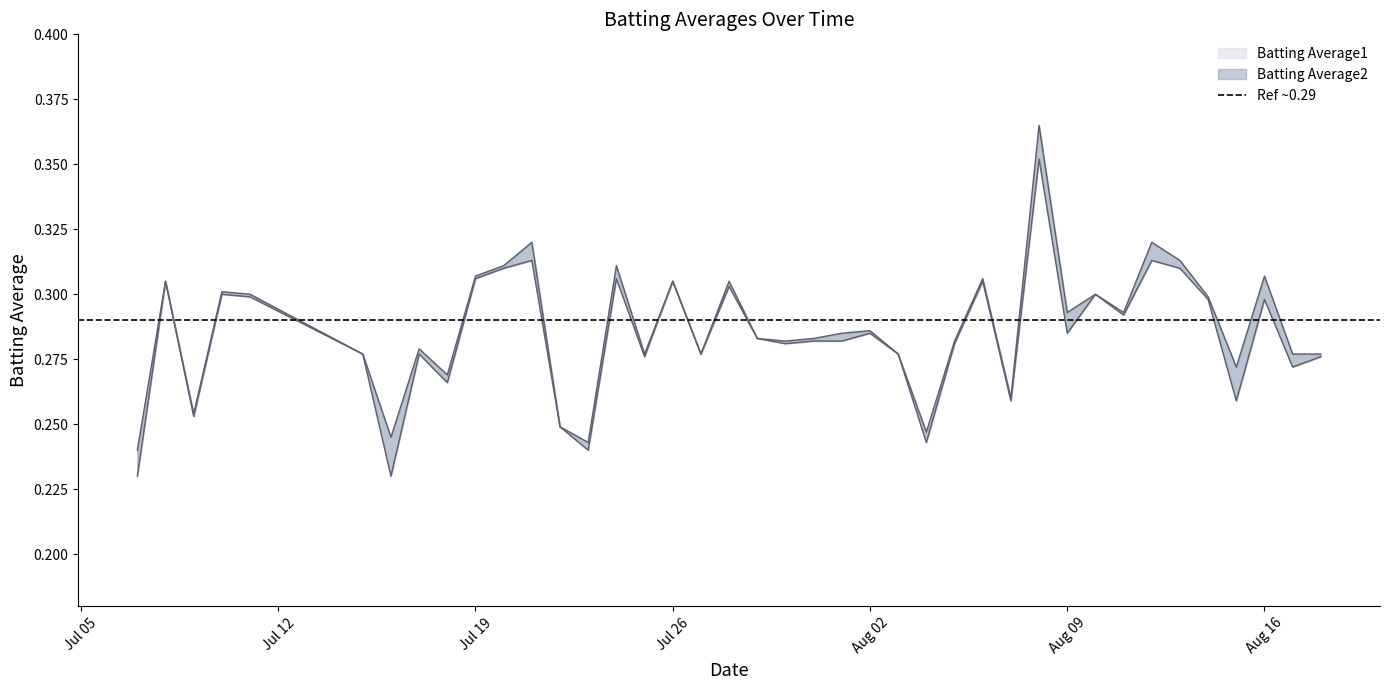

Does the chart have visible grid lines?

No